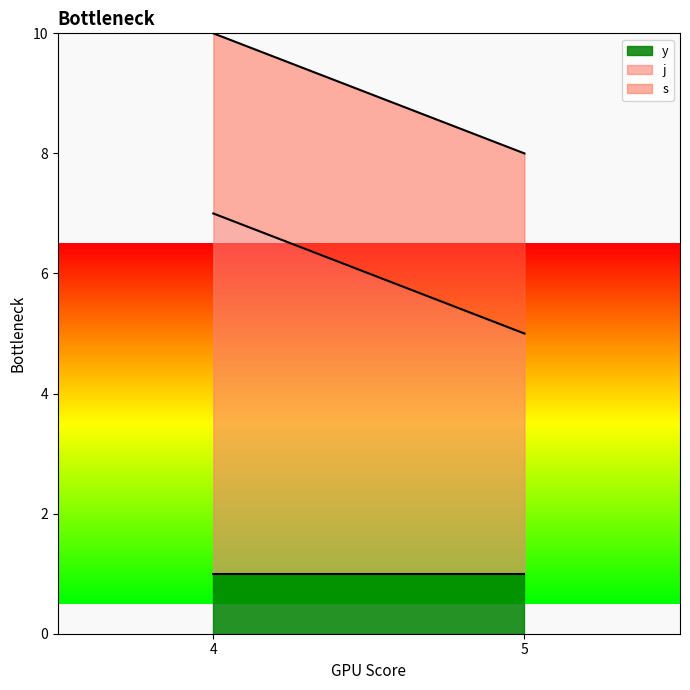

Which label corresponds to the smallest value in the chart?

4